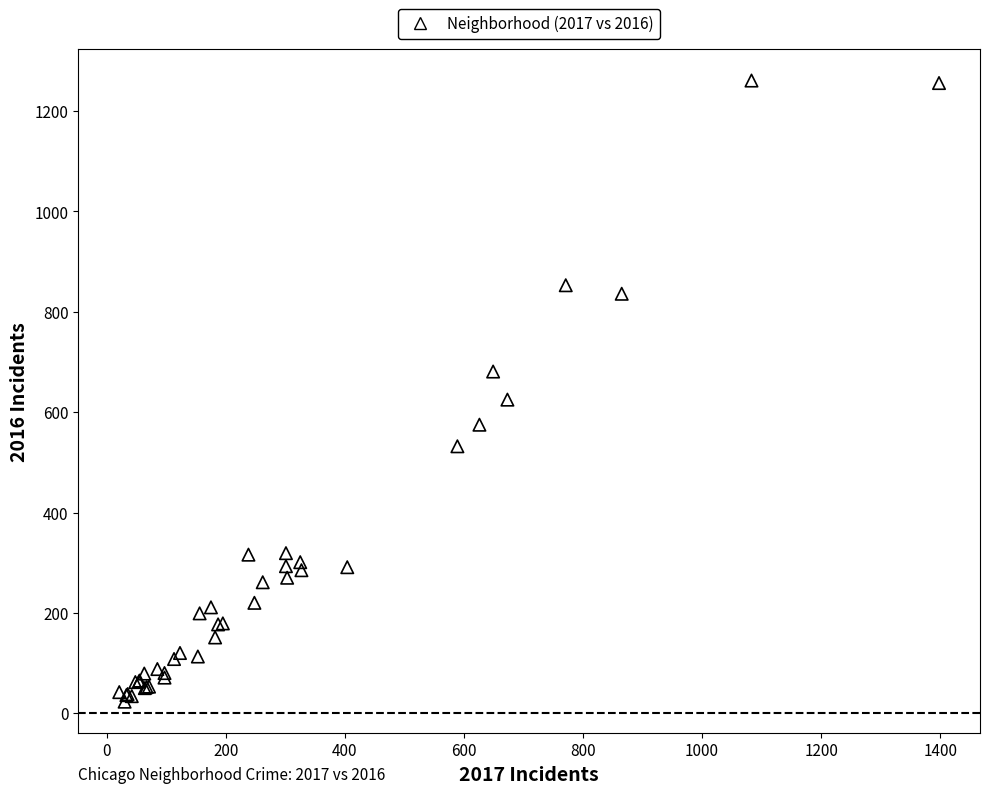

What Y value in the scatter plot is closest to 642?

625